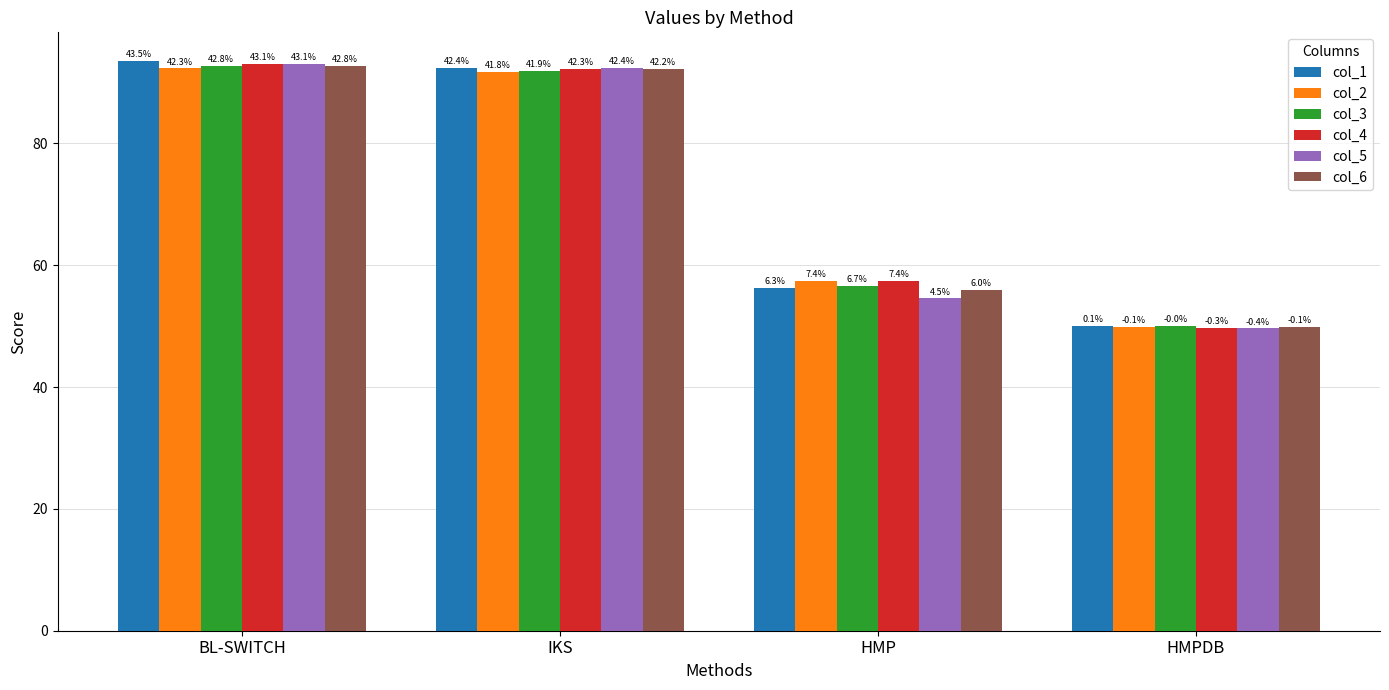

Is it true that col_4 equals 122.8 at BL-SWITCH?

False